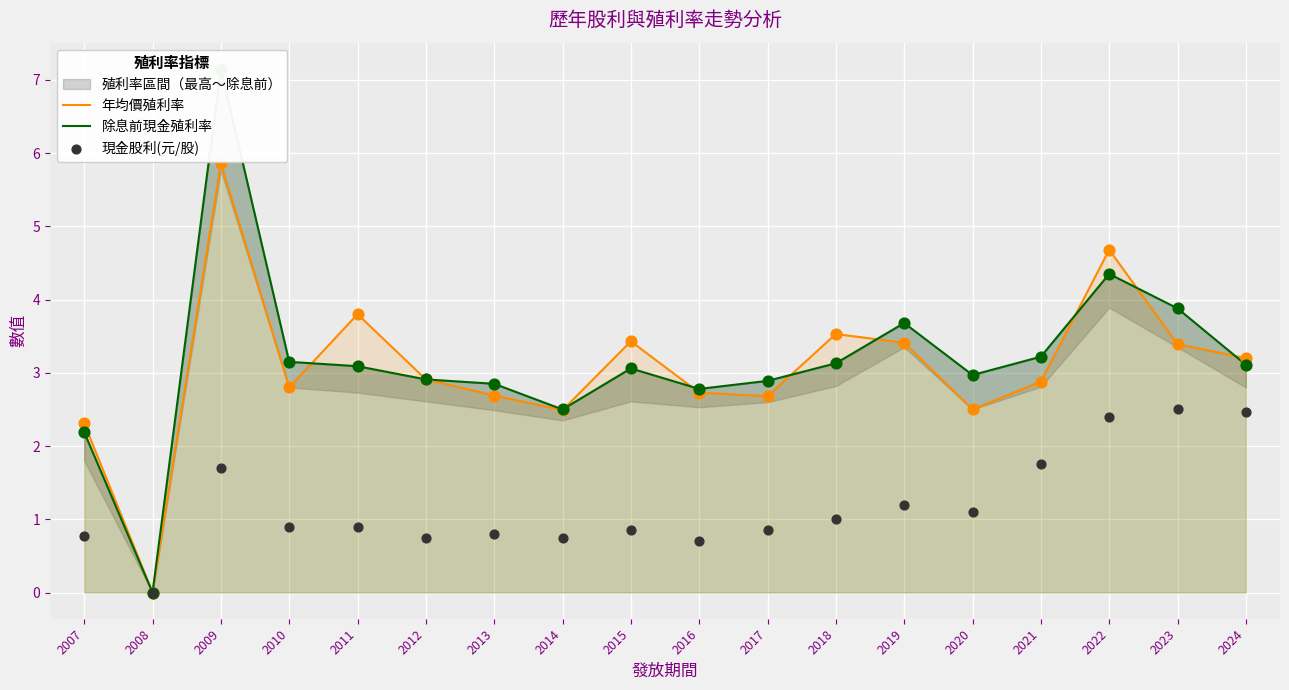

At how many categories does at least one series exceed 5?

1